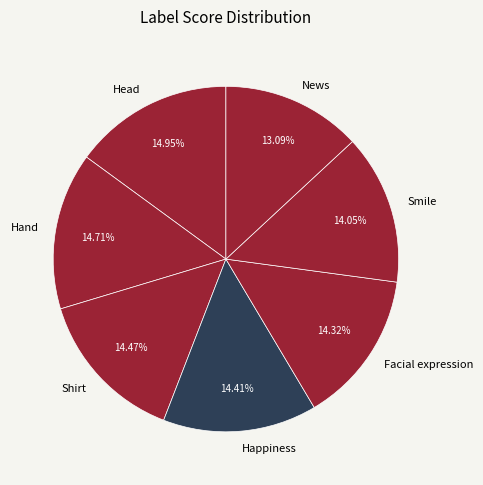

Between News and Head, which is larger?

Head